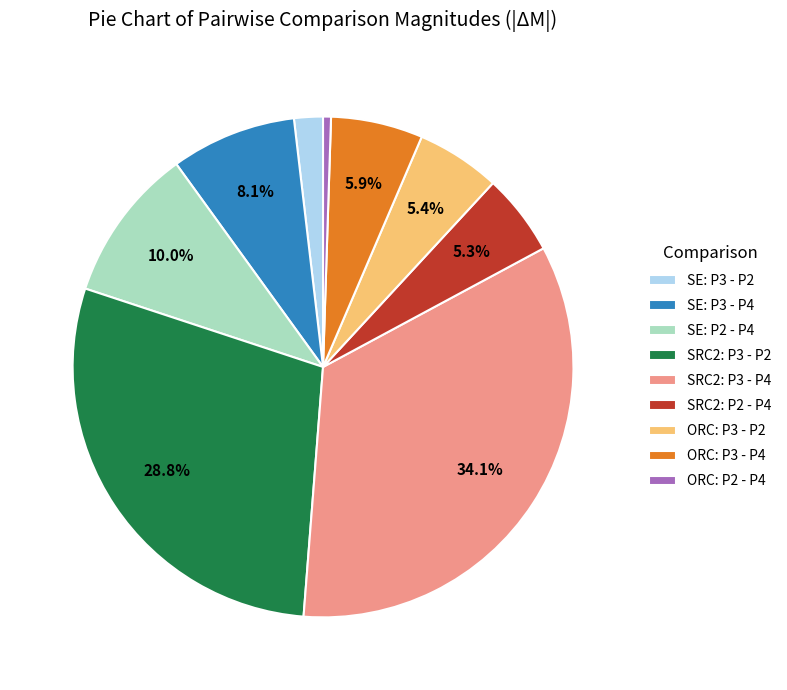

Is the sum of SRC2: P3 - P4 and SRC2: P3 - P2 greater than half?

Yes